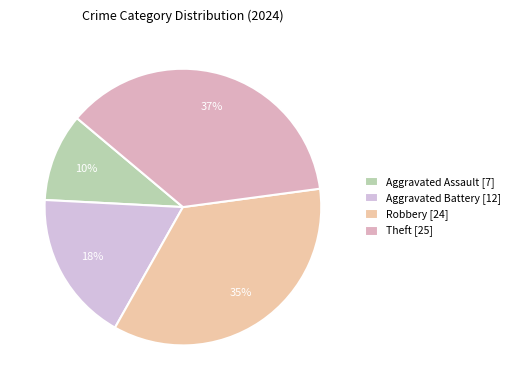

How many slices are in this pie chart?

4